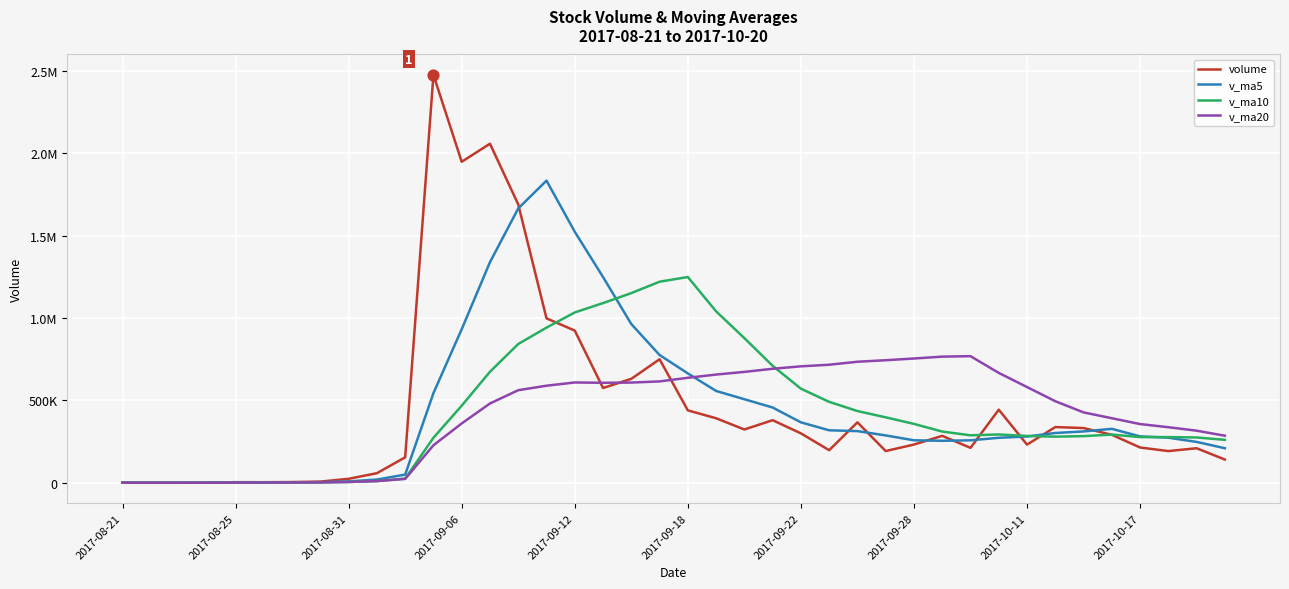

Which series has the largest total across all categories?

volume